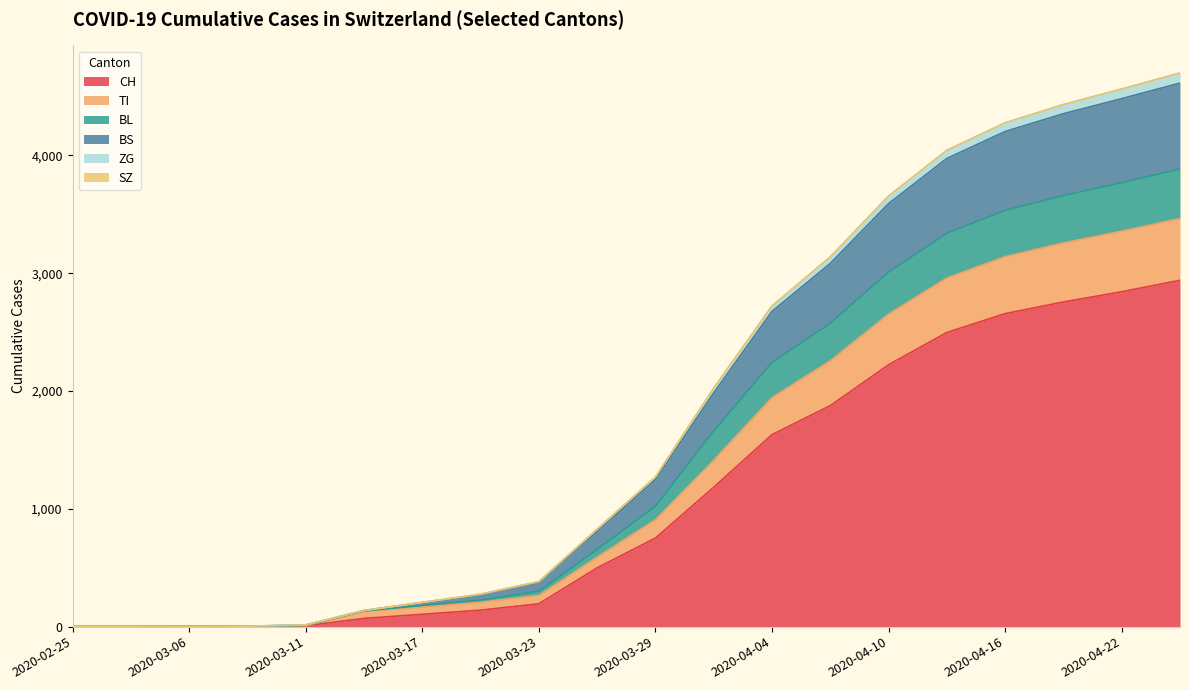

True or false: BS and BL cross at least once.

False